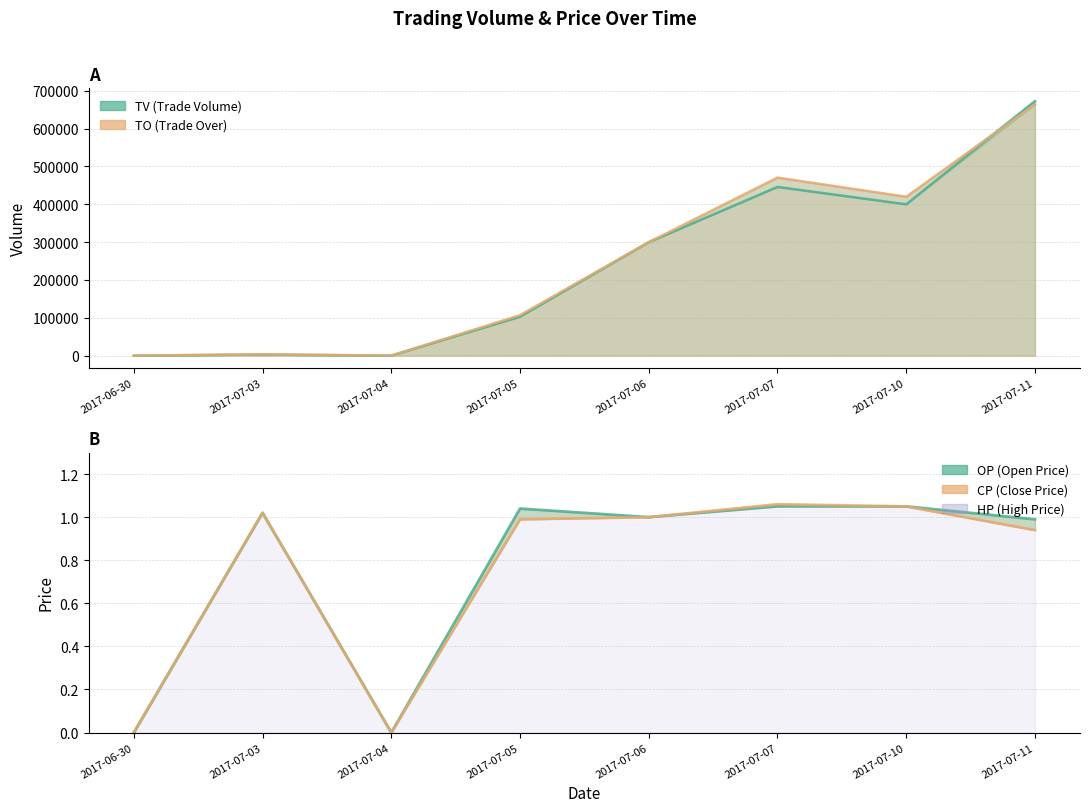

At which label is OP closest to 0?

2017-06-30